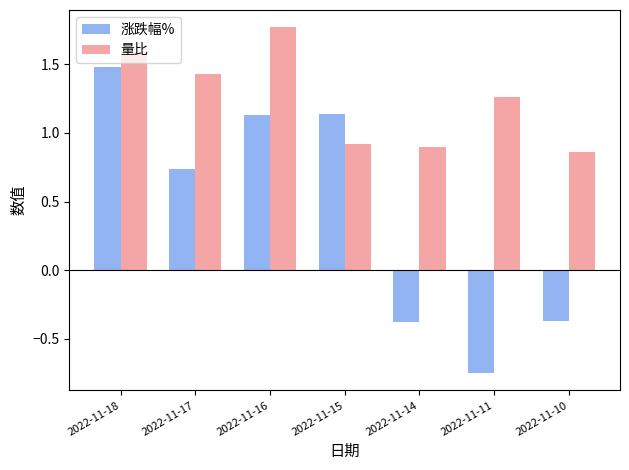

List the series in order of their peak value, lowest first.

涨跌幅%, 量比